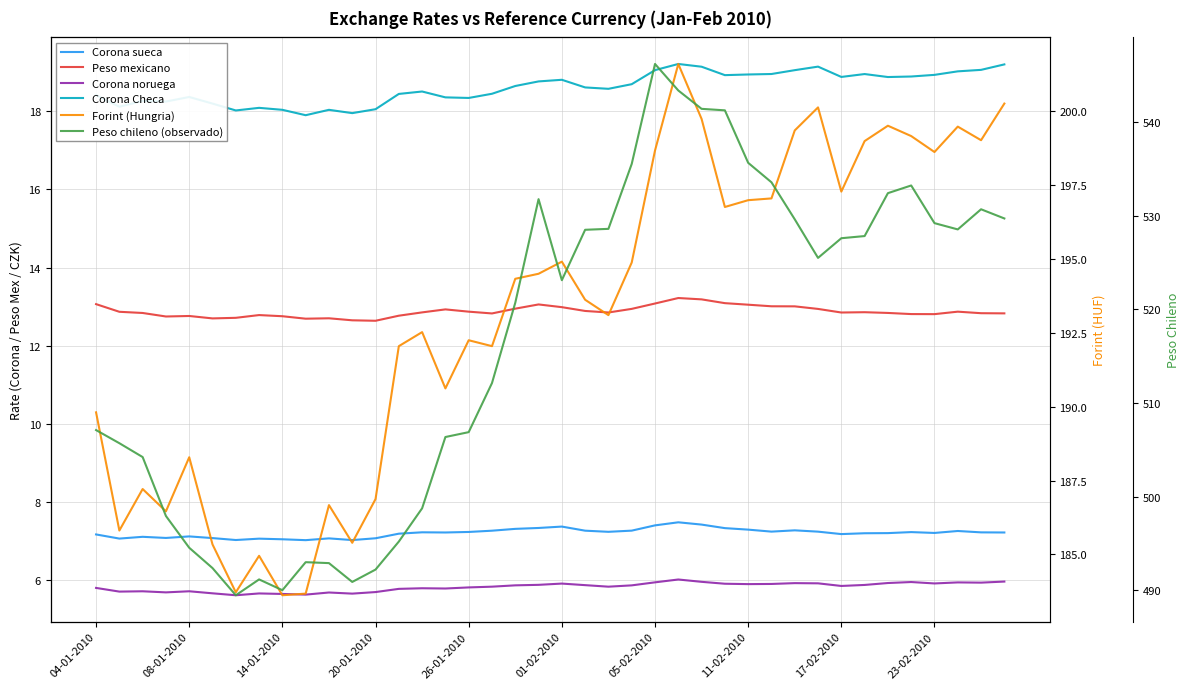

What is the average value of the Corona sueca series?

7.2